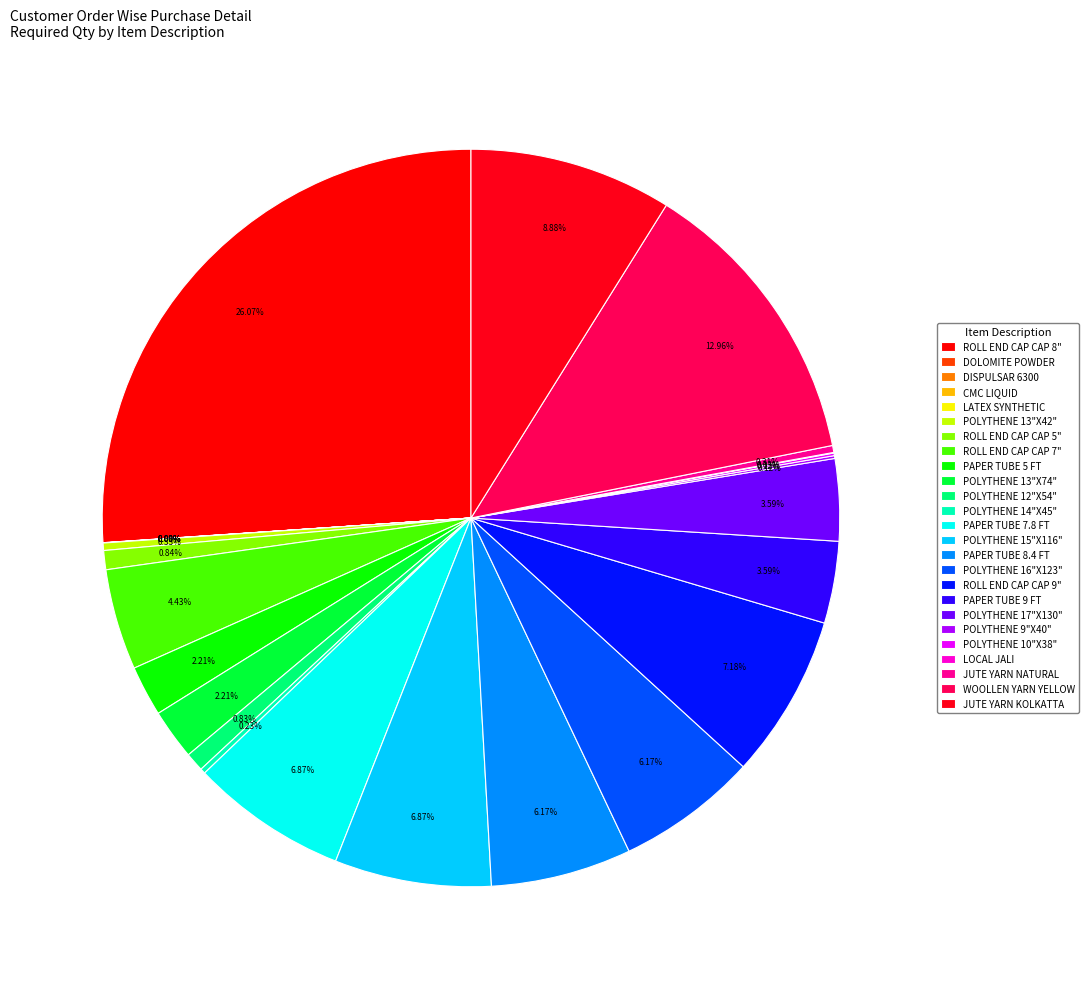

To the nearest percent, what portion does PAPER TUBE 8.4 FT represent?

6%